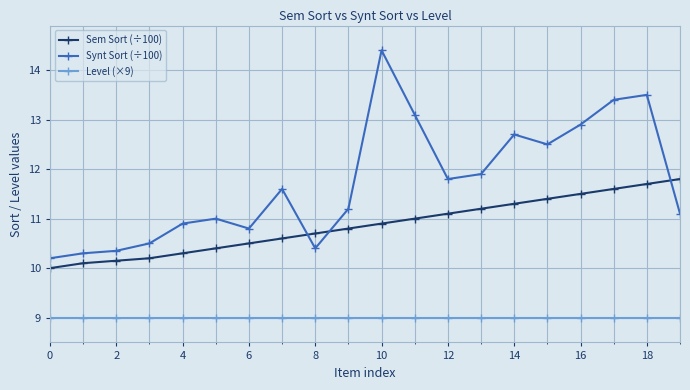

Rank the series by their average value, from lowest to highest.

Level (×9), Sem Sort (÷100), Synt Sort (÷100)